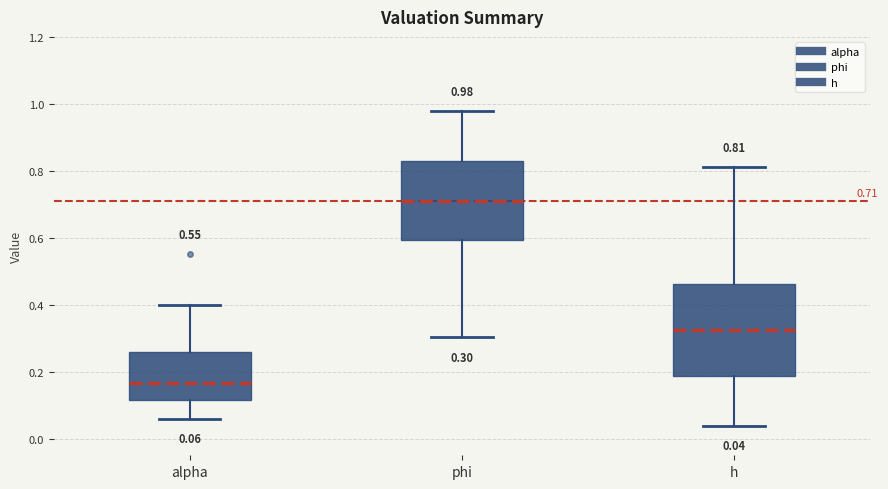

Which box's median line is the highest?

phi